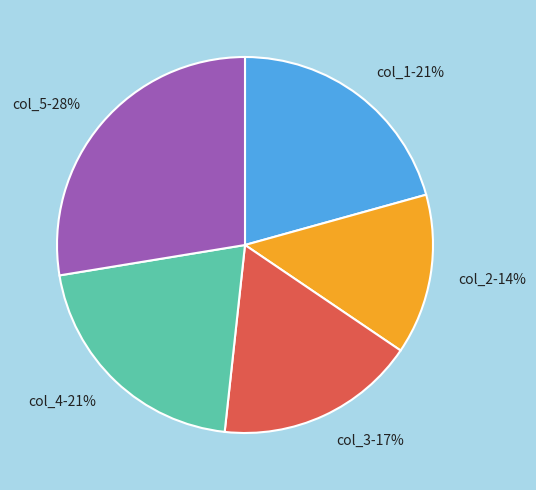

Between col_3 and col_4, which is larger?

col_4